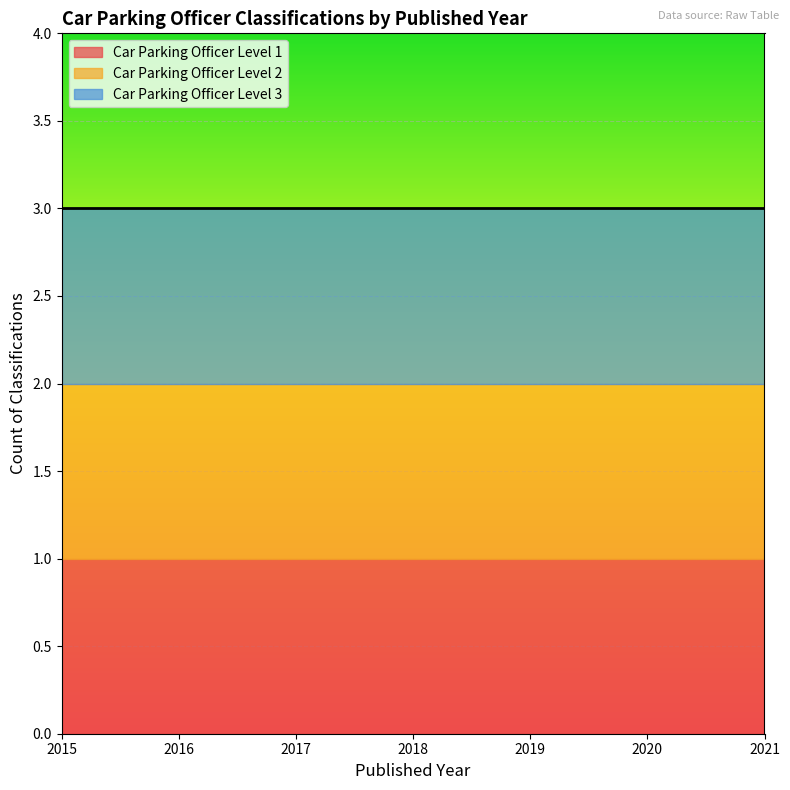

True or false: Car Parking Officer Level 3 and Car Parking Officer Level 2 intersect in this chart.

False